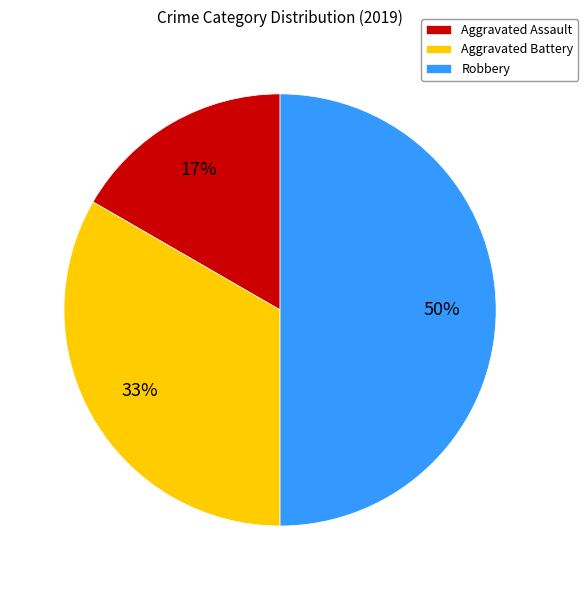

Is the sum of Aggravated Battery and Robbery greater than half?

Yes